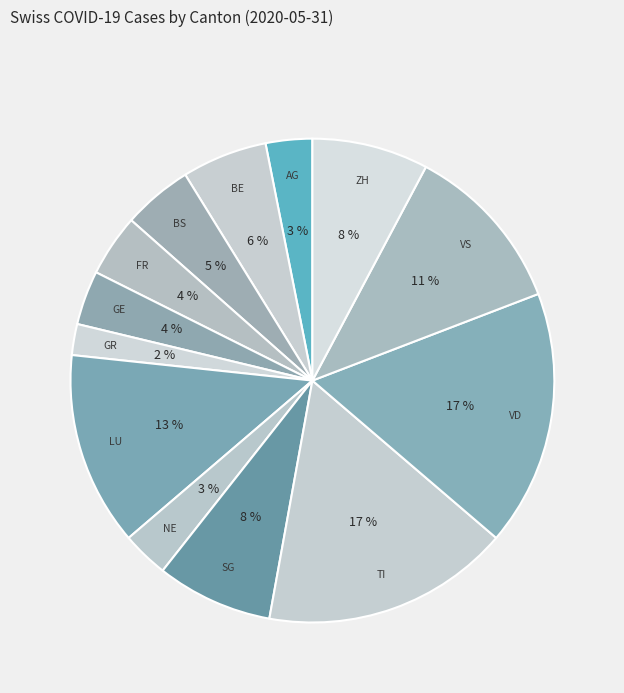

How many slices are in this pie chart?

13